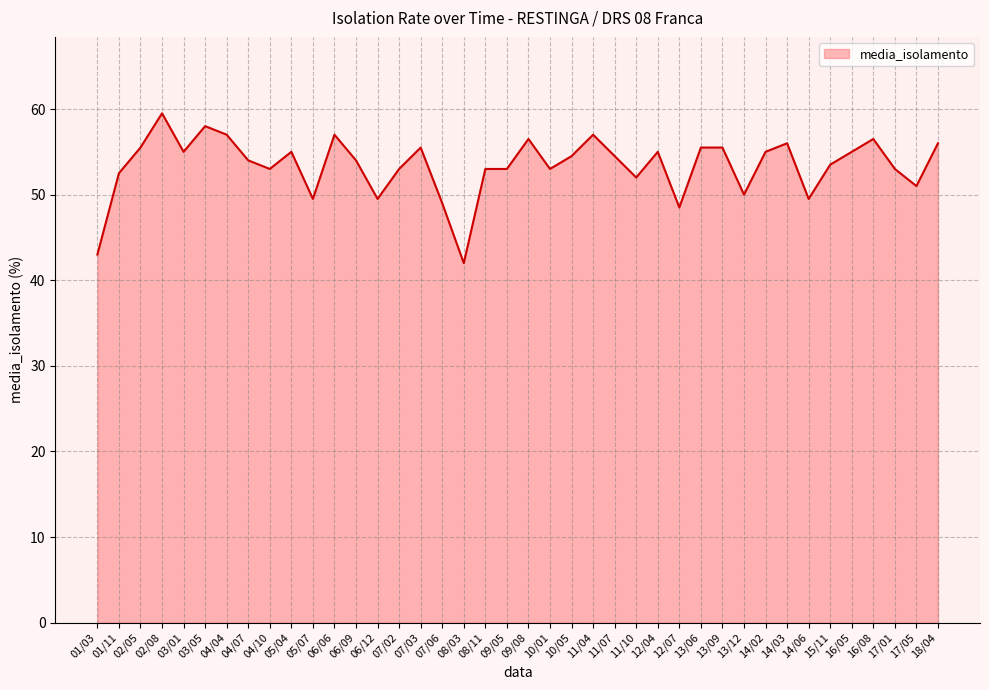

Which has a higher value, 10/05 or 09/05?

10/05